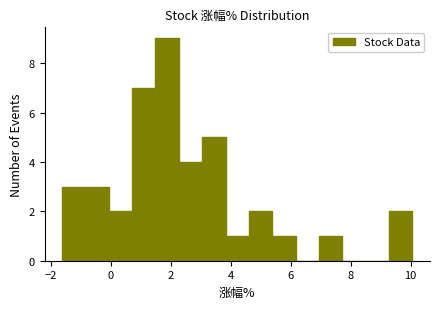

Read against the x-axis, roughly where is the centre of the tallest bar?

1.8